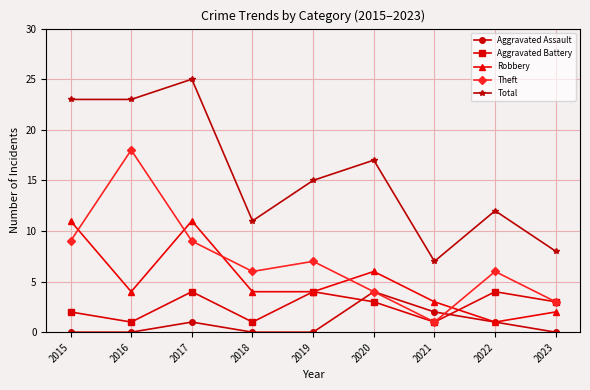

Does the chart display data point markers on the line(s)?

Yes